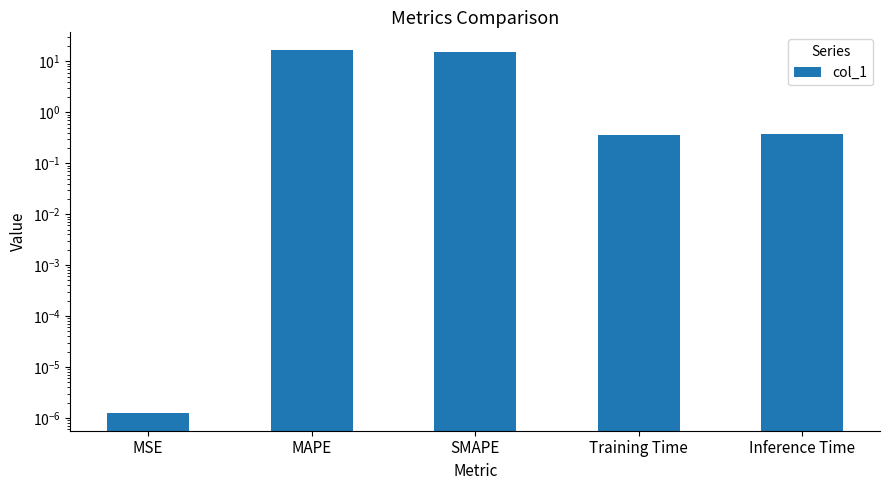

What is the label of the 3rd bar from the left?

SMAPE